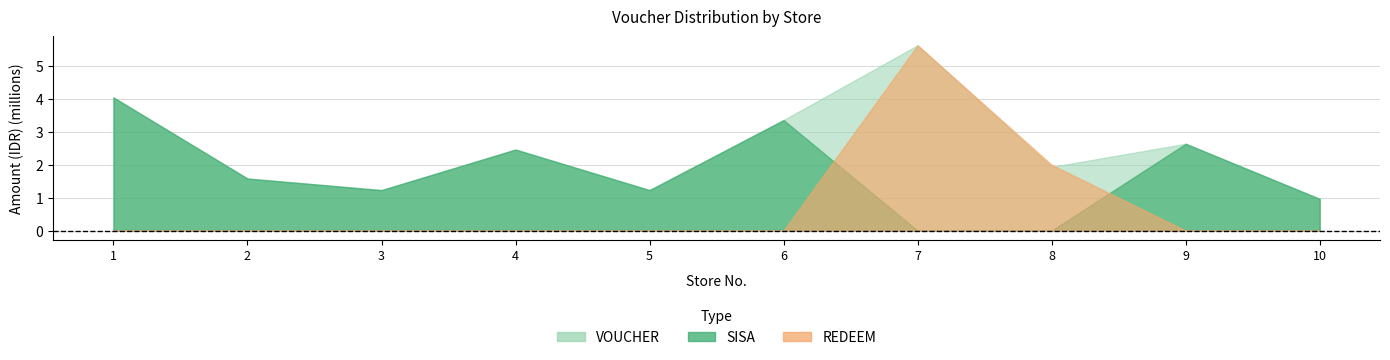

List the labels in order of SISA value, smallest first.

8, 7, 10, 3, 5, 2, 4, 9, 6, 1